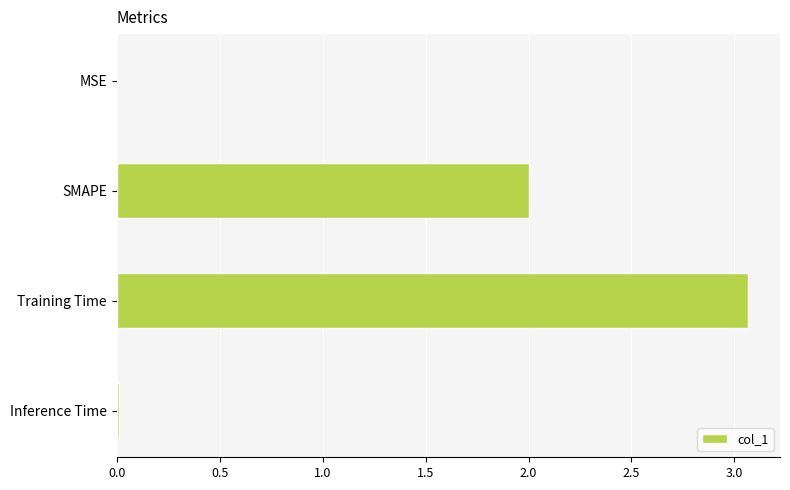

What is the change in value from SMAPE to Training Time?

+1.1